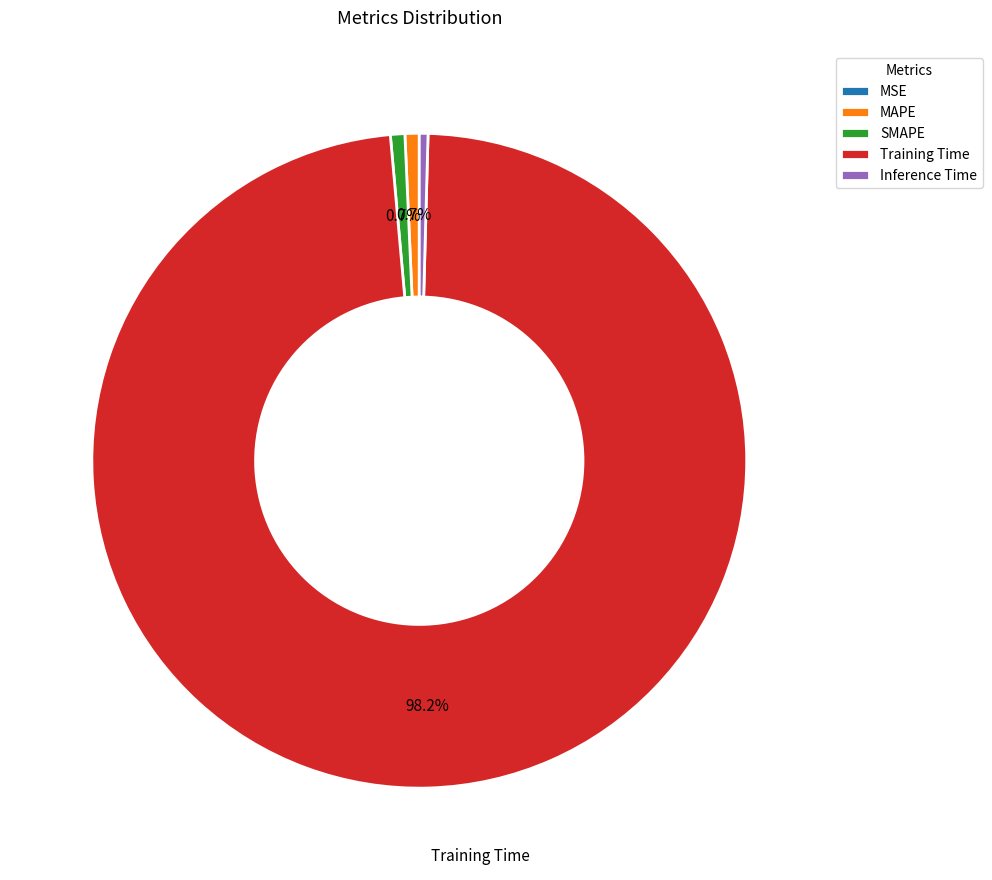

Does Training Time account for over 50% of the chart?

Yes